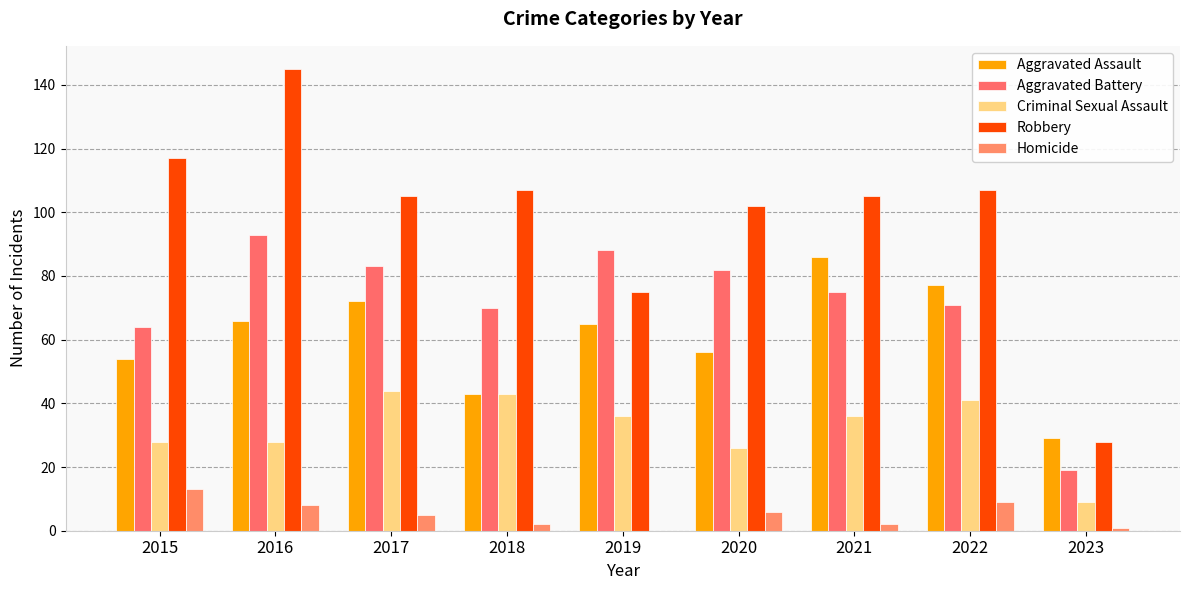

Reading left to right, extract all data points from this chart.

Aggravated Assault: 54	66	72	43	65	56	86	77	29
Aggravated Battery: 64	93	83	70	88	82	75	71	19
Criminal Sexual Assault: 28	28	44	43	36	26	36	41	9
Robbery: 117	145	105	107	75	102	105	107	28
Homicide: 13	8	5	2	0	6	2	9	1